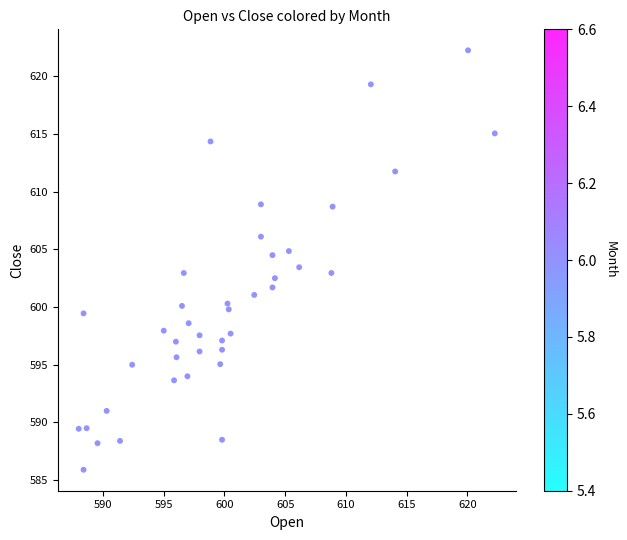

What is the range of X values (max minus min)?

34.2